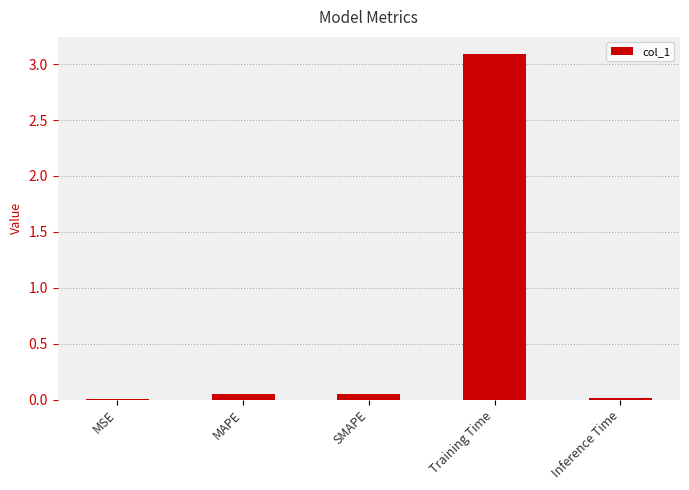

Which has a higher value, MAPE or Training Time?

Training Time